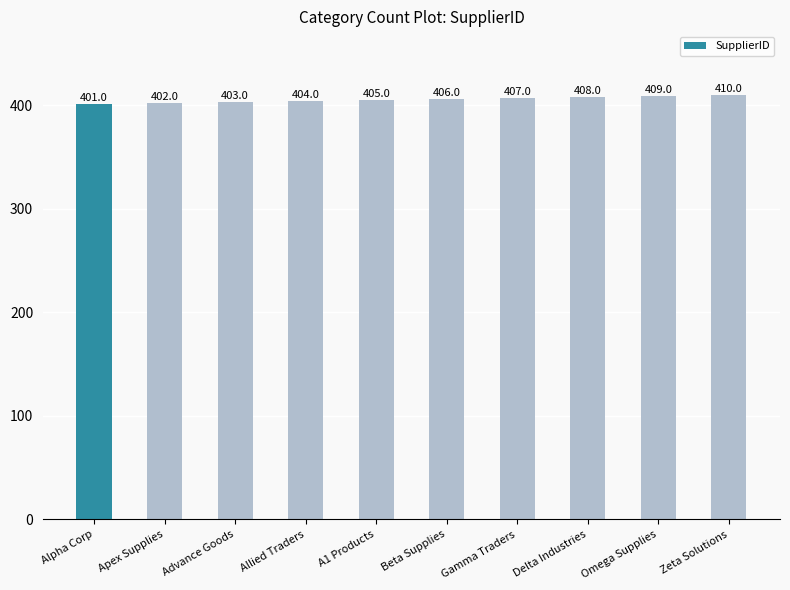

How many data points are less than 406?

5